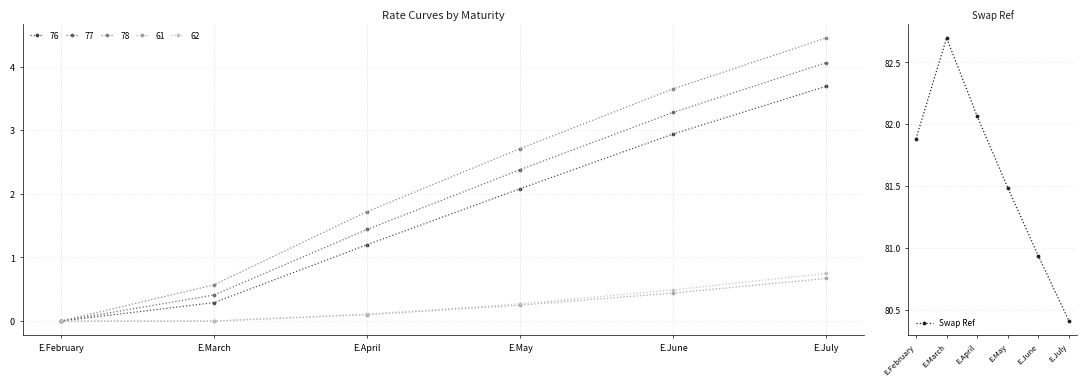

Approximately how many times larger is the value at E.May compared to E.July?

1.0